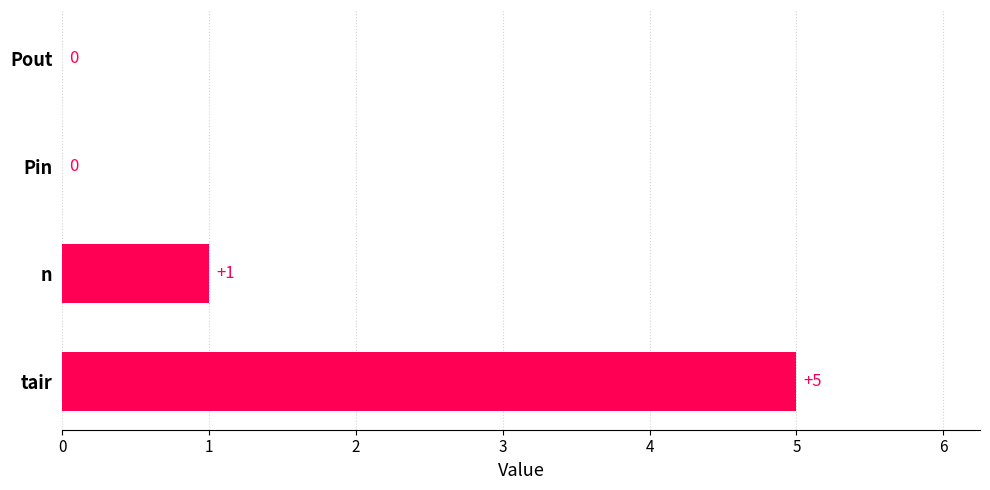

Between n and Pin, which is larger?

n